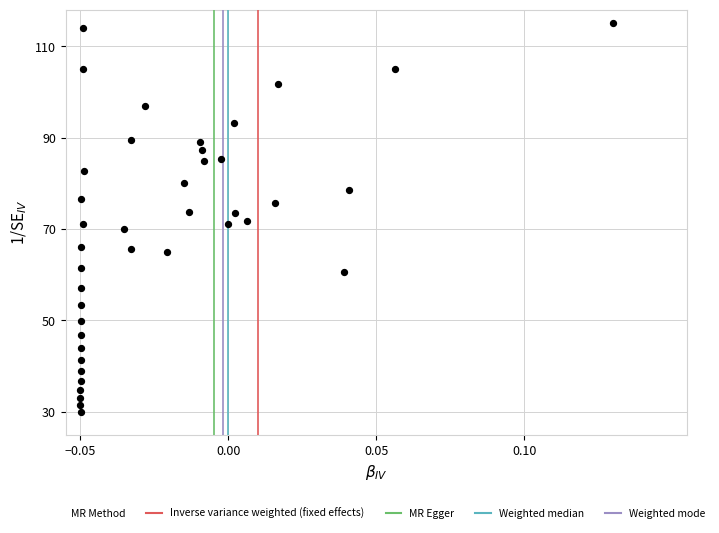

What is the range of Y values (max minus min)?

85.0